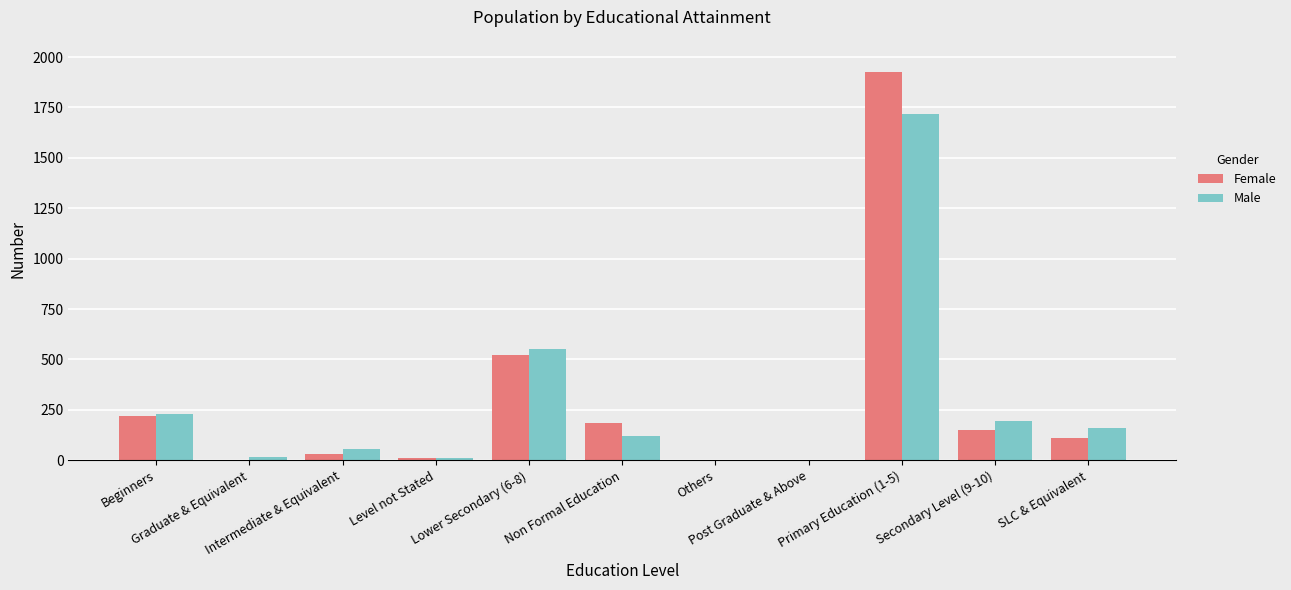

What is the maximum value for Female?

1924